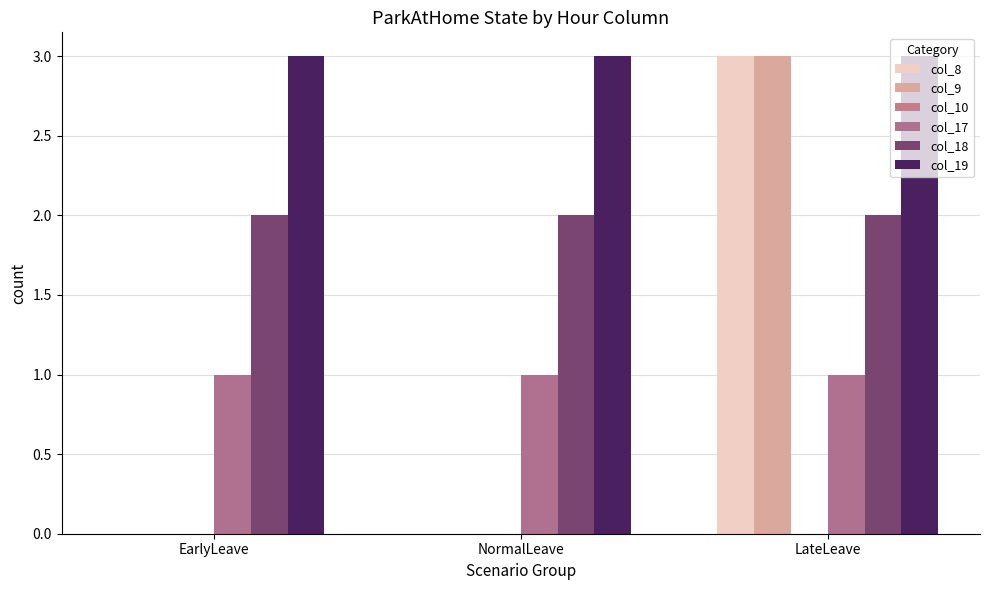

How many series are shown in this chart?

5